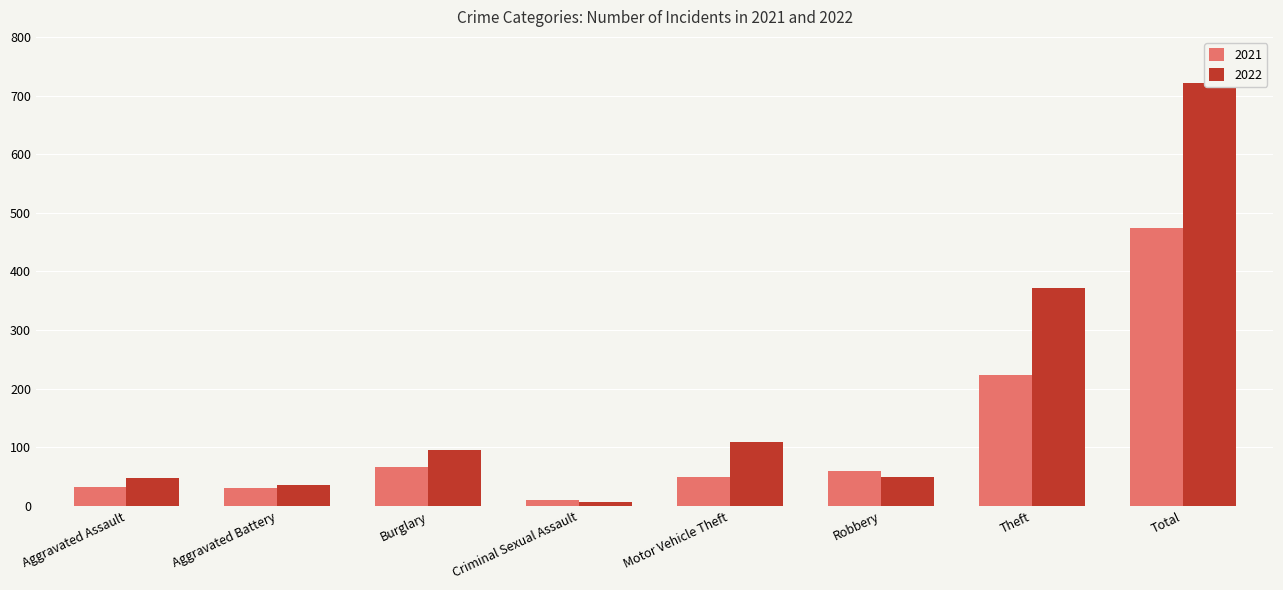

What is the sum of all 2022 values?

1440